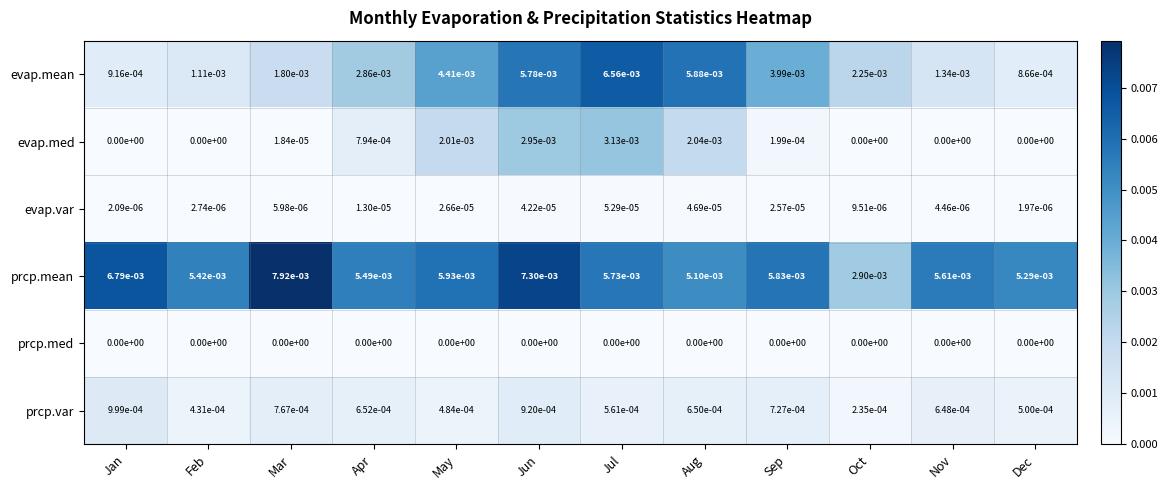

At which label is evap.var closest to 0?

Dec